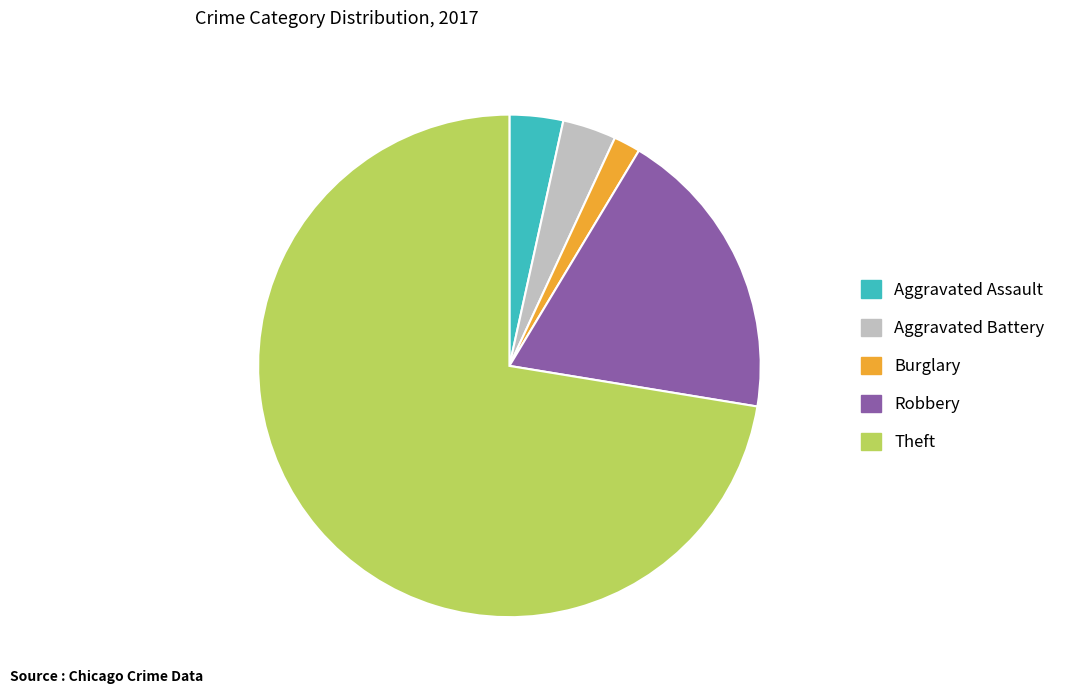

Does Theft represent more than half of the total?

Yes